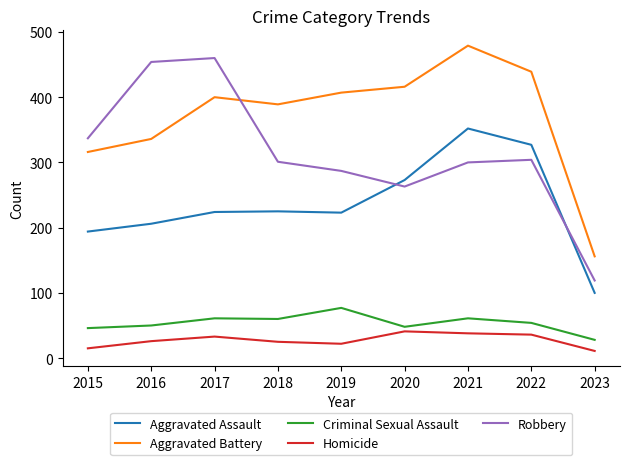

Rank the series at 2015 from highest to lowest value.

Robbery, Aggravated Battery, Aggravated Assault, Criminal Sexual Assault, Homicide